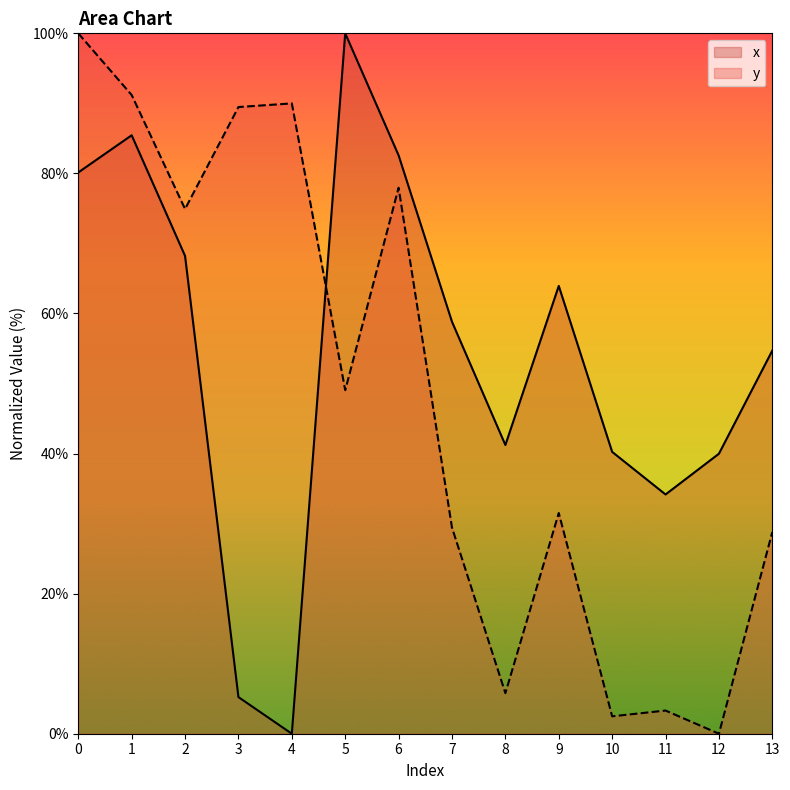

What is the sum of the y values at 9 and 2?

106.4